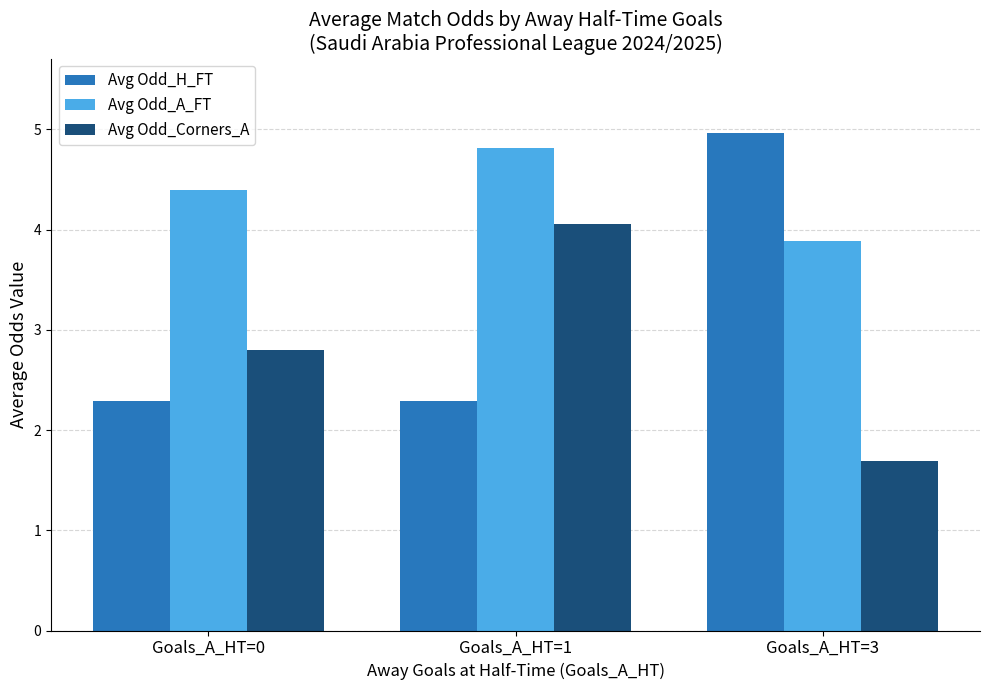

Which series has the largest range (max minus min)?

Avg Odd_H_FT